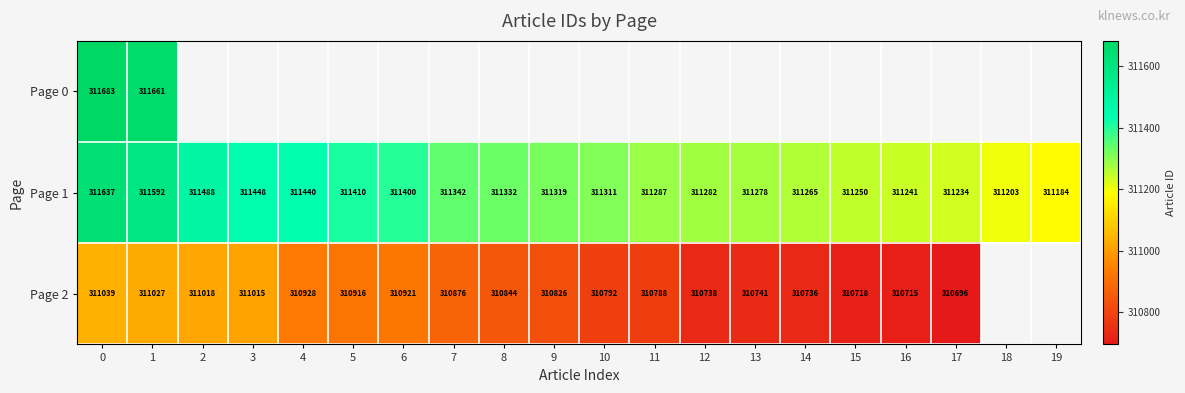

Rank the categories by Page 1 value from lowest to highest.

19, 18, 17, 16, 15, 14, 13, 12, 11, 10, 9, 8, 7, 6, 5, 4, 3, 2, 1, 0